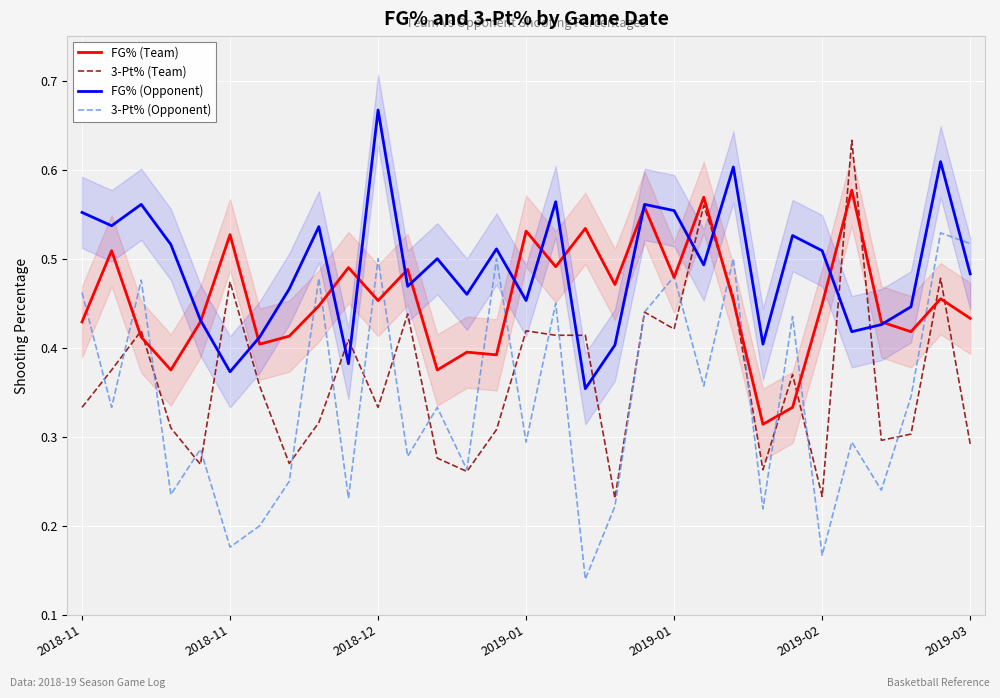

What is the lowest value of the FG% (Team) series?

0.3